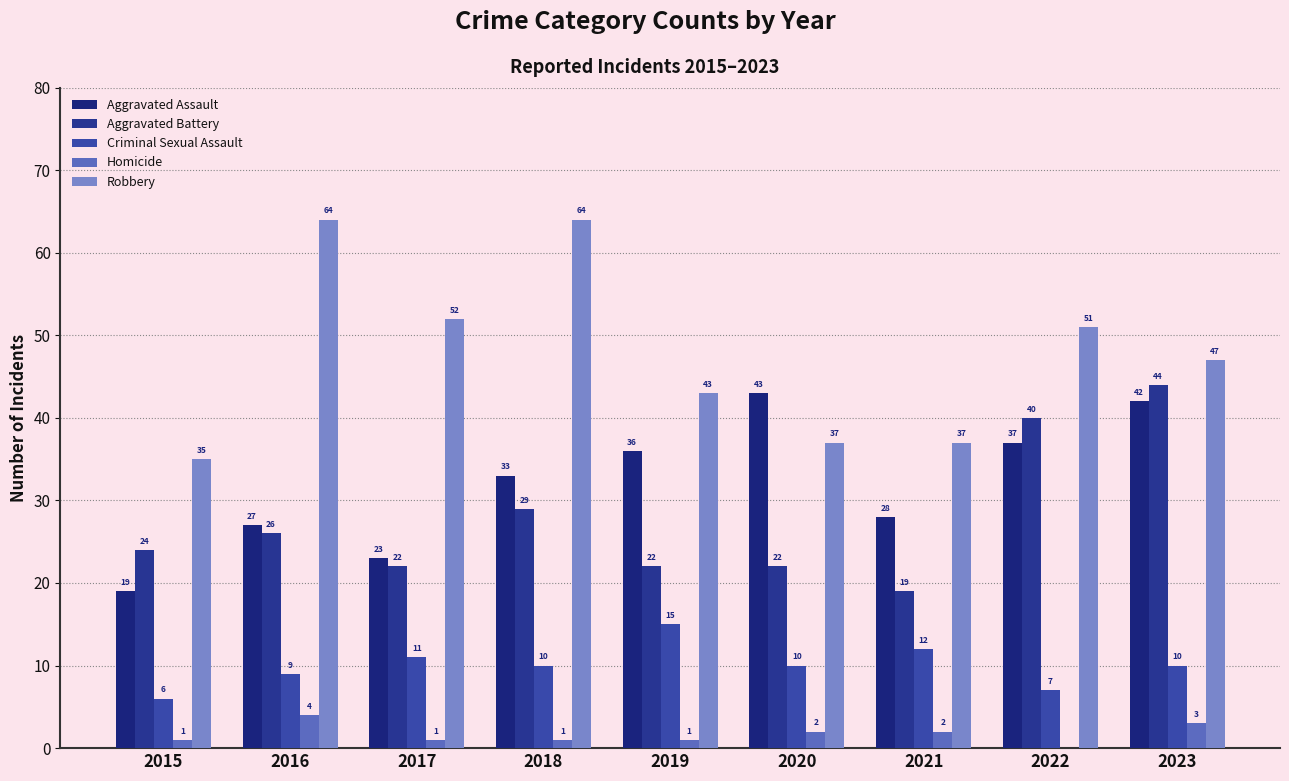

Count the number of data series in this chart.

5